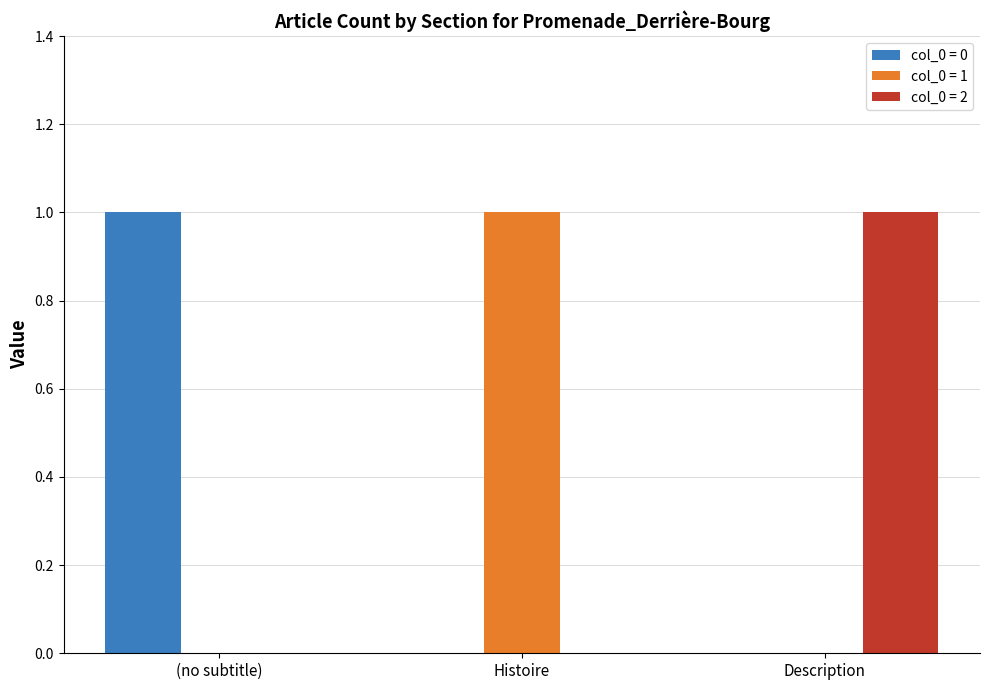

Reading left to right, list all the values displayed in this chart.

col_0 = 0: 1	0	0
col_0 = 1: 0	1	0
col_0 = 2: 0	0	1